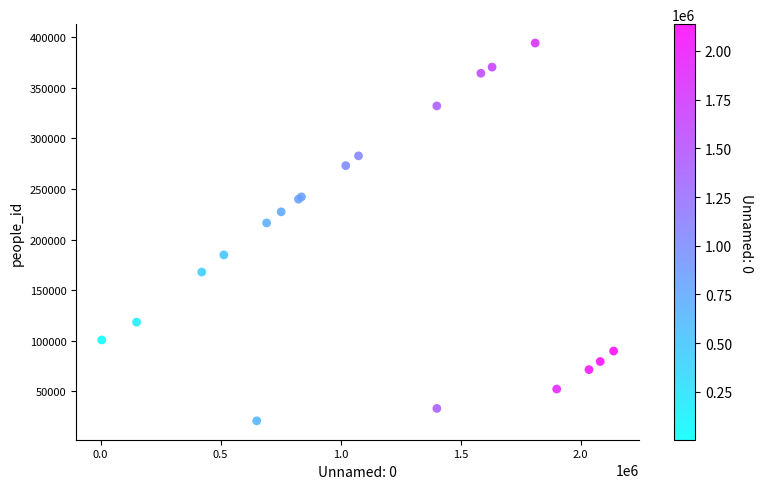

What Y value in the scatter plot is closest to 207475?

216387